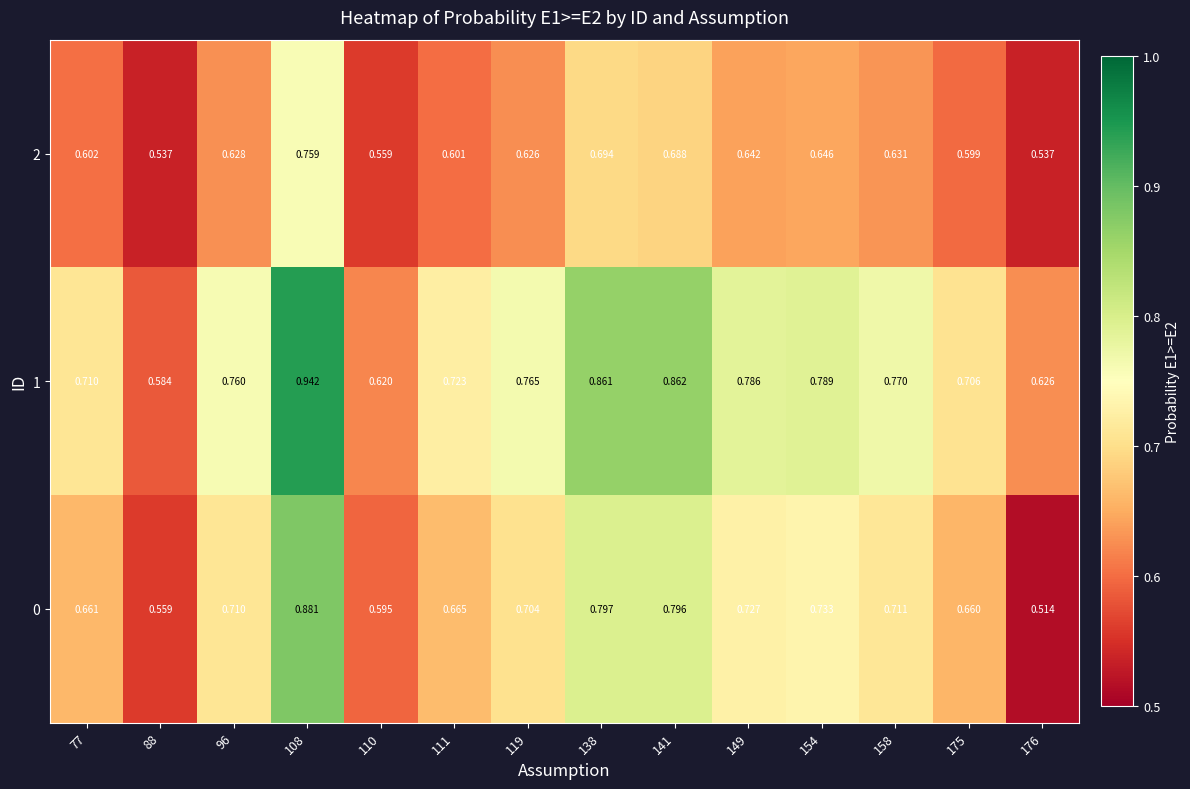

What is the difference between the highest and lowest values at 176?

0.1